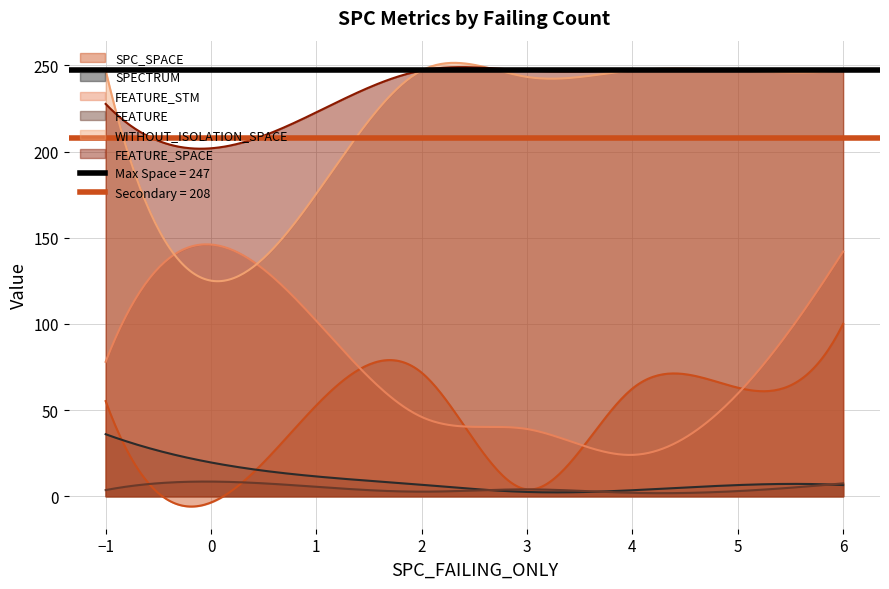

Which series has the widest spread of values?

WITHOUT_ISOLATION_SPACE